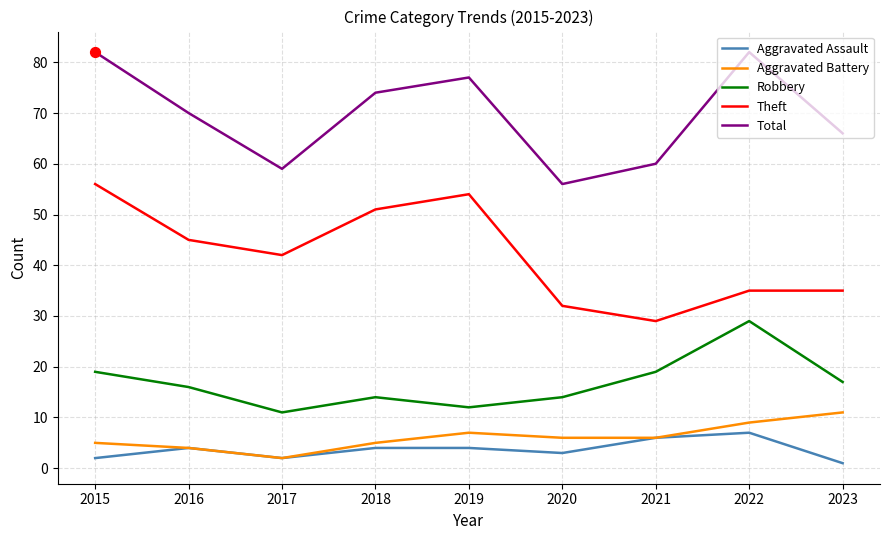

Which series has the largest total across all categories?

Total